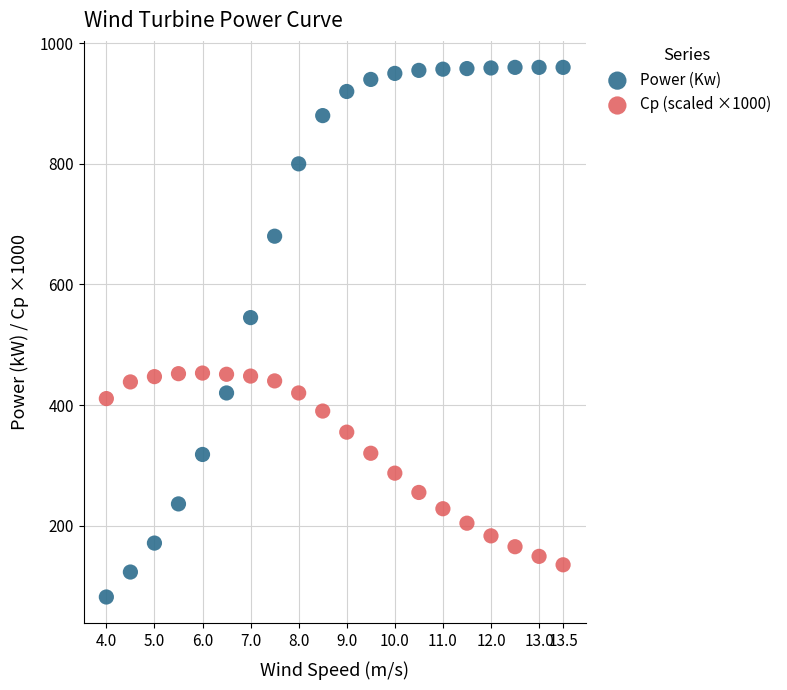

Which series has the widest spread of Y values?

Power (Kw)